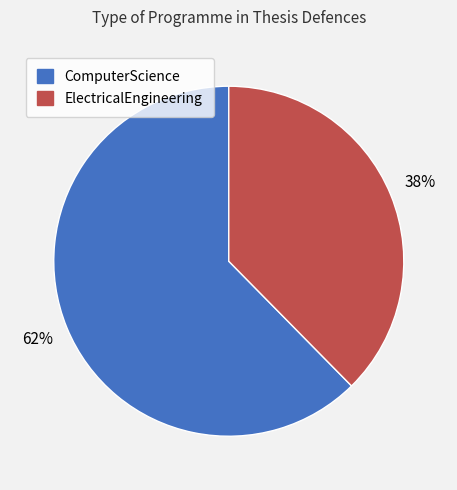

The ElectricalEngineering slice represents 38% of the pie. True or false?

True